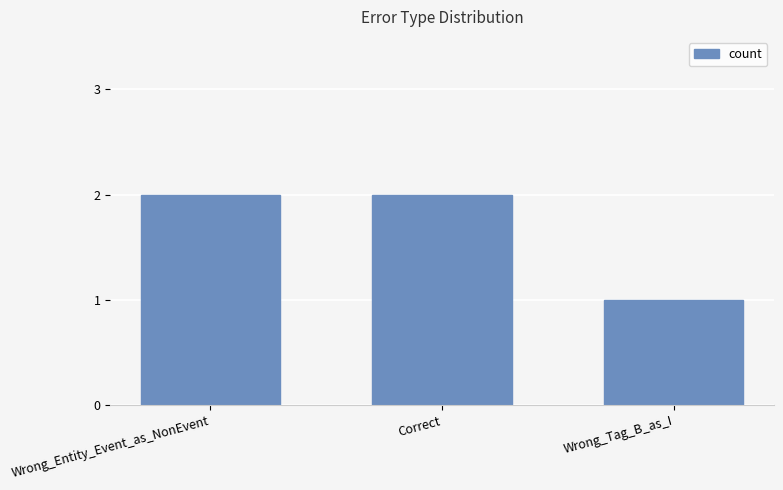

Reading left to right, list all the values displayed in this chart.

2	2	1